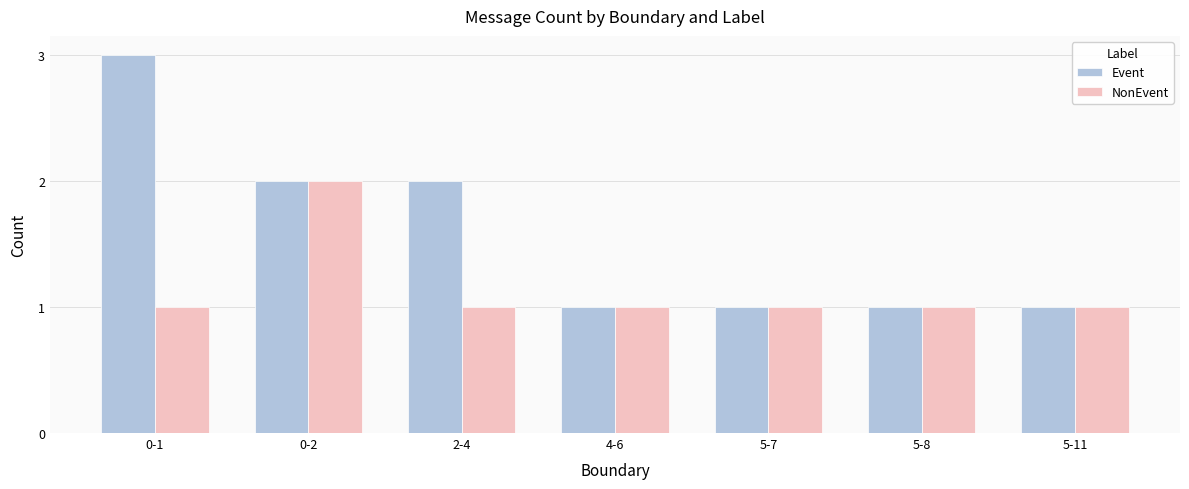

What is the label of the 1st bar from the right?

5-11